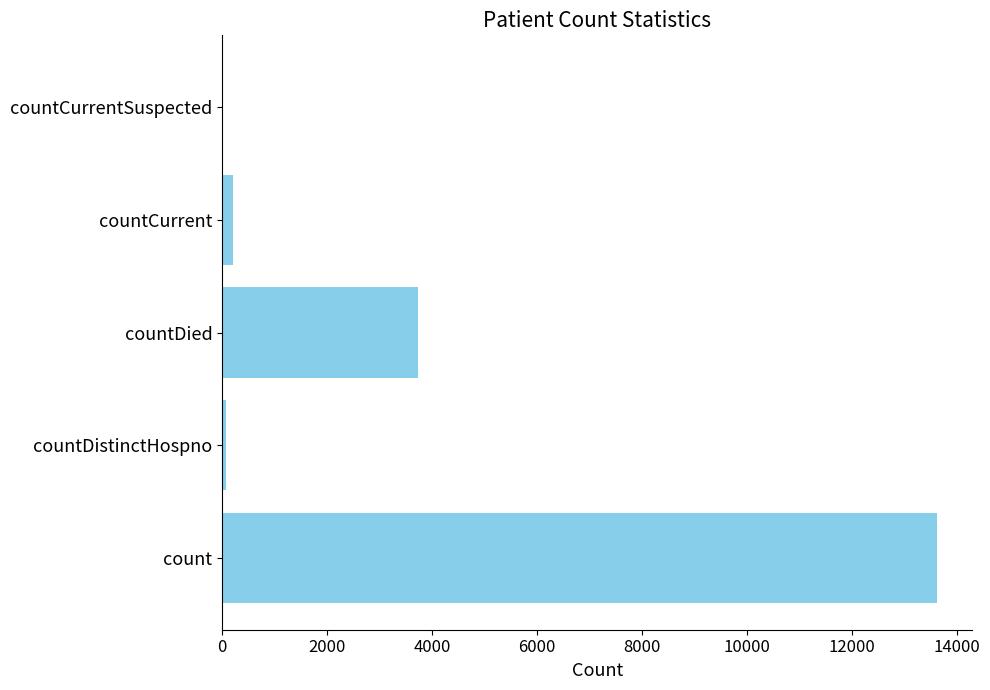

Reading top to bottom, list all the values displayed in this chart.

countCurrentSuspected=0	countCurrent=214	countDied=3729	countDistinctHospno=73	count=13610